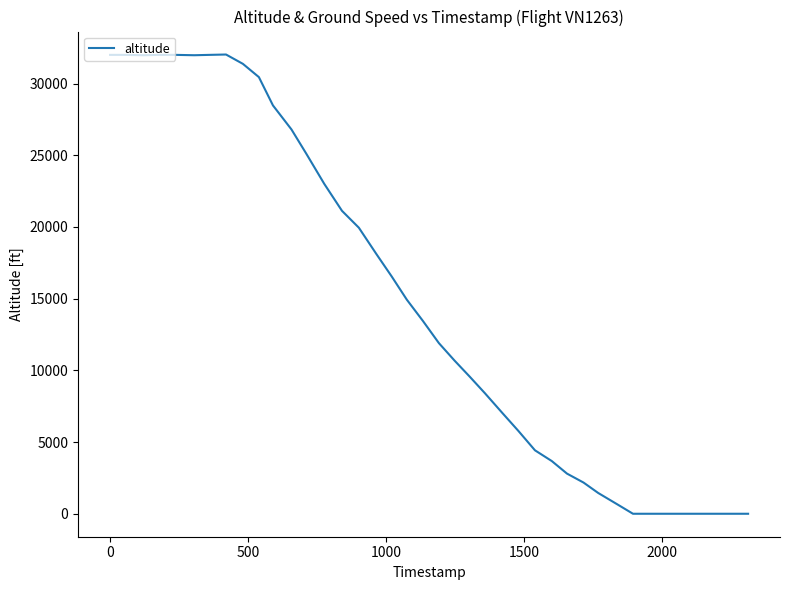

What is the greatest value displayed?

32025